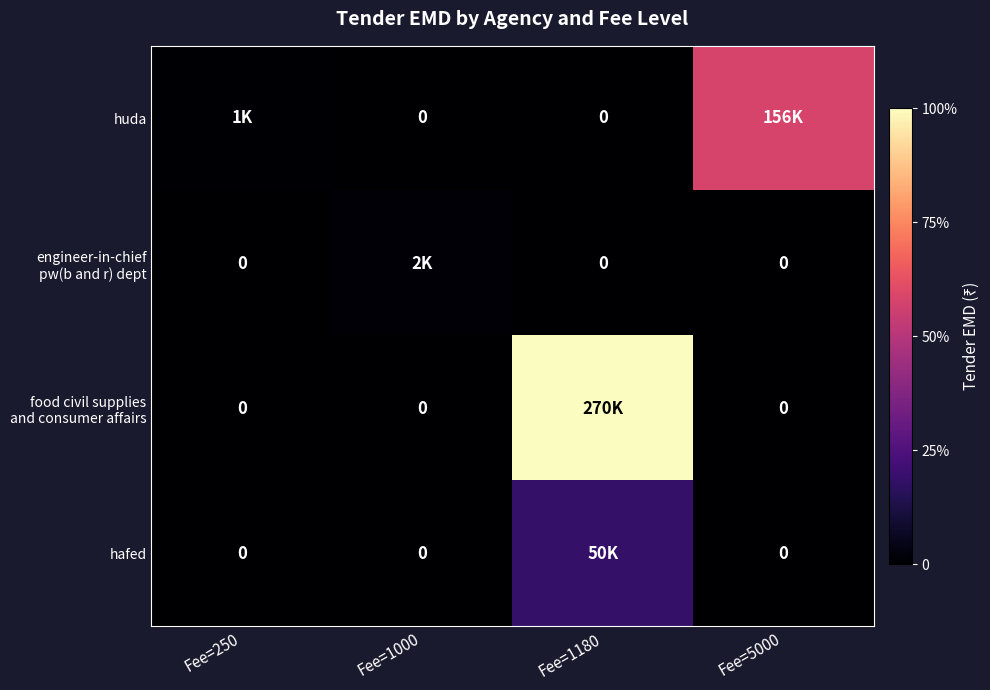

Which has a higher value, Fee=5000 or Fee=1000?

Fee=5000